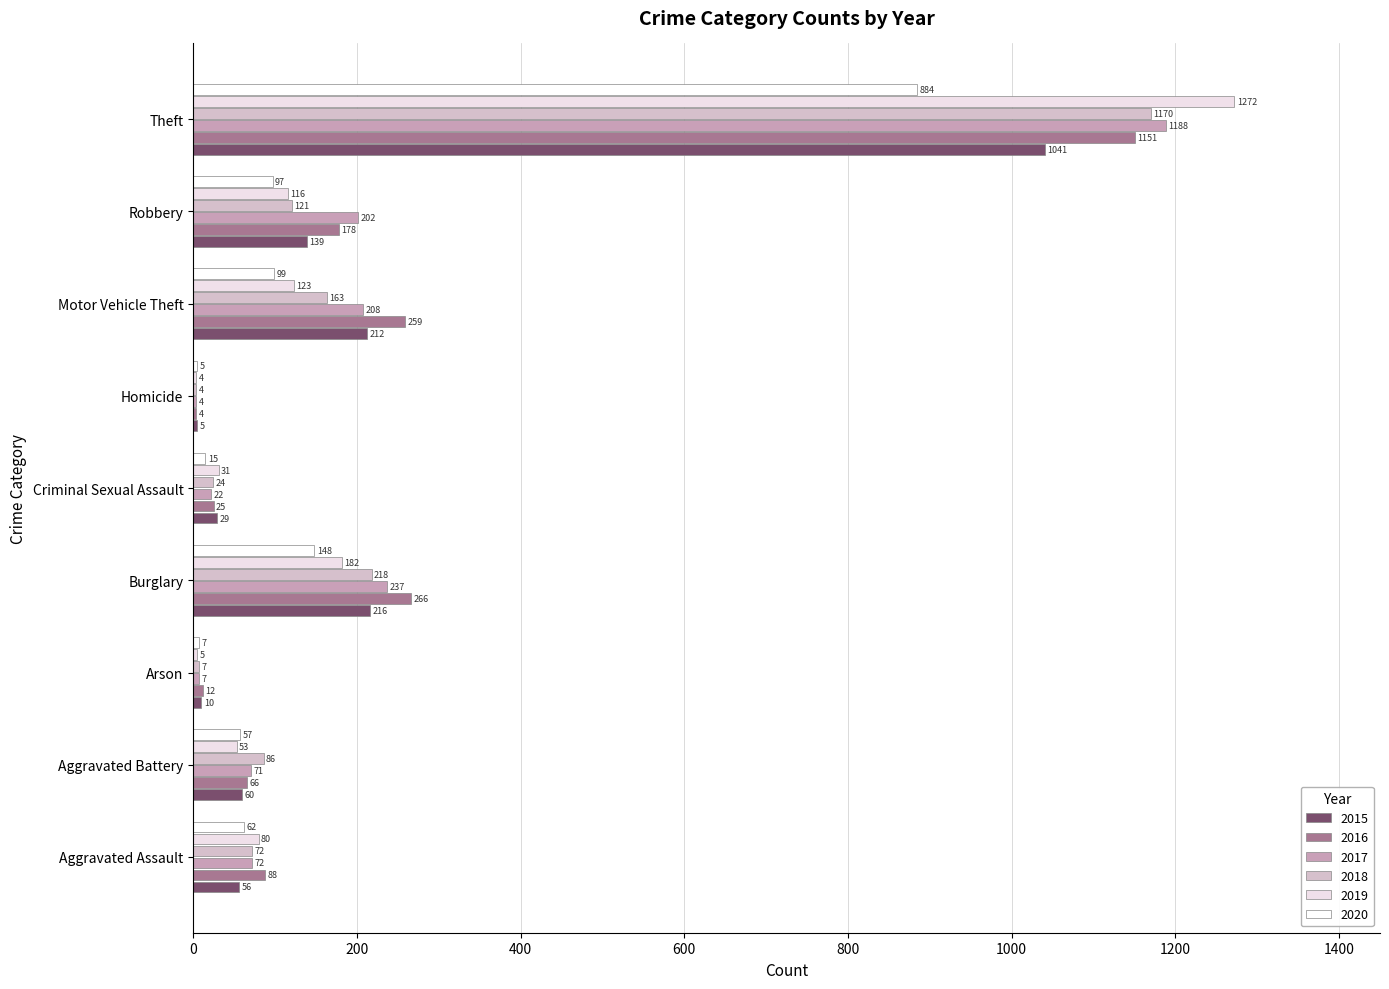

What position from the right is Homicide?

4